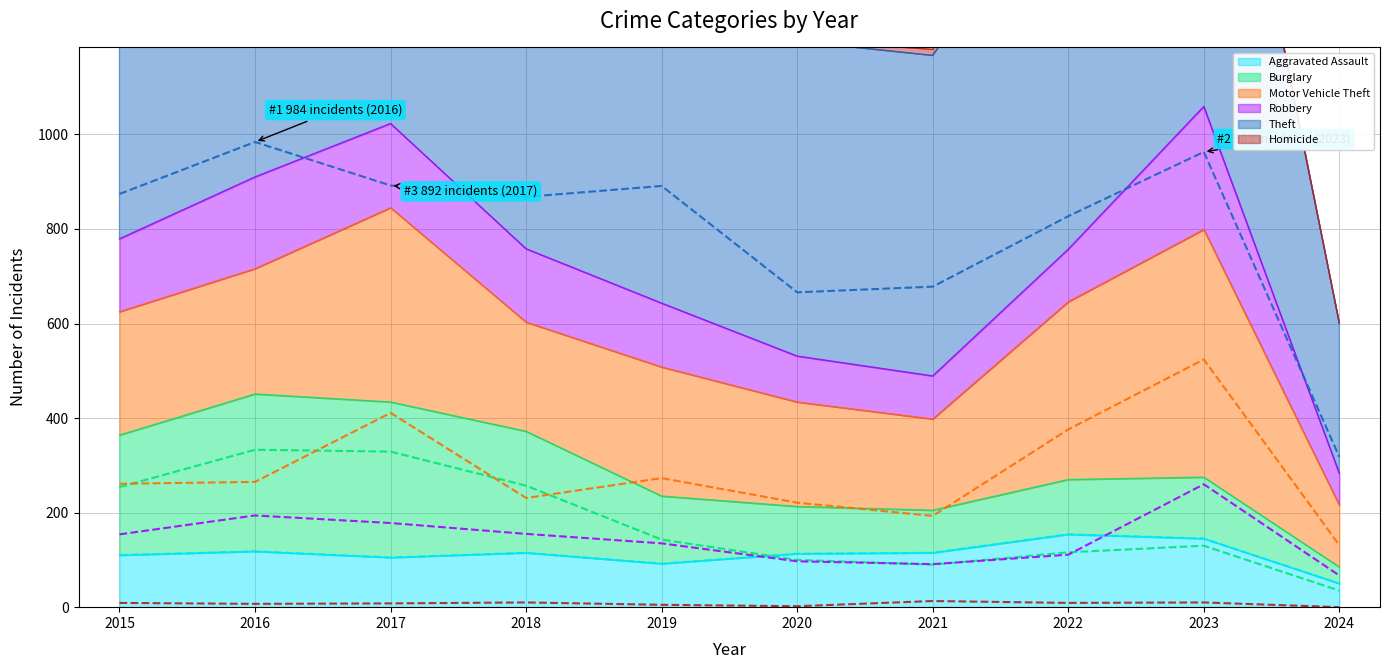

How many lines are shown in the chart?

6